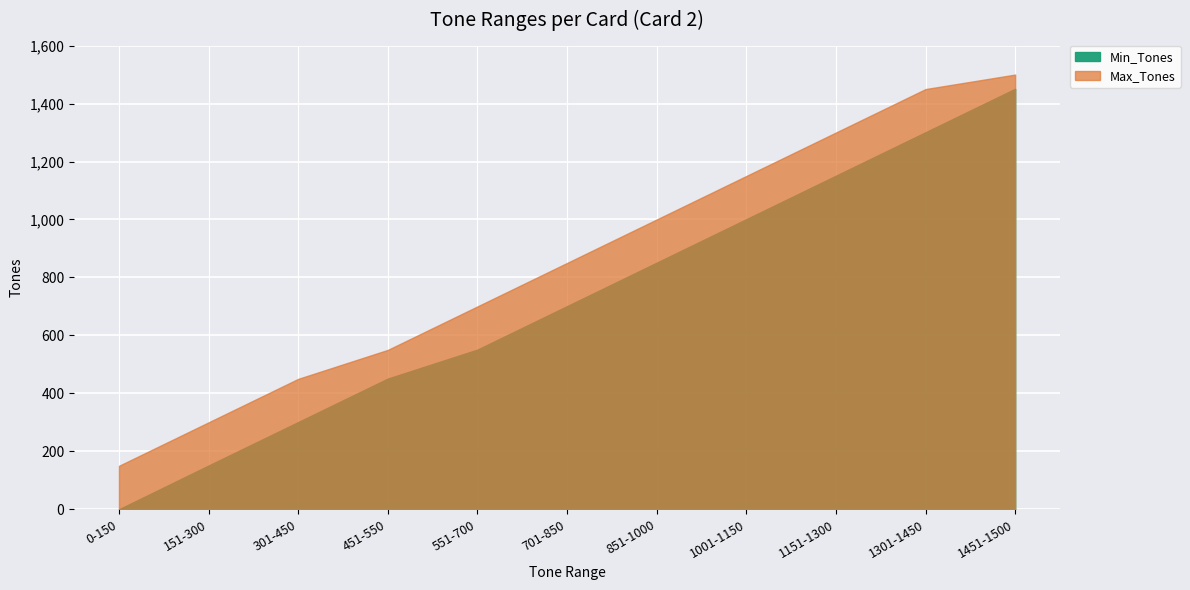

What value does the Min_Tones series have at 301-450, to the nearest 50?

300